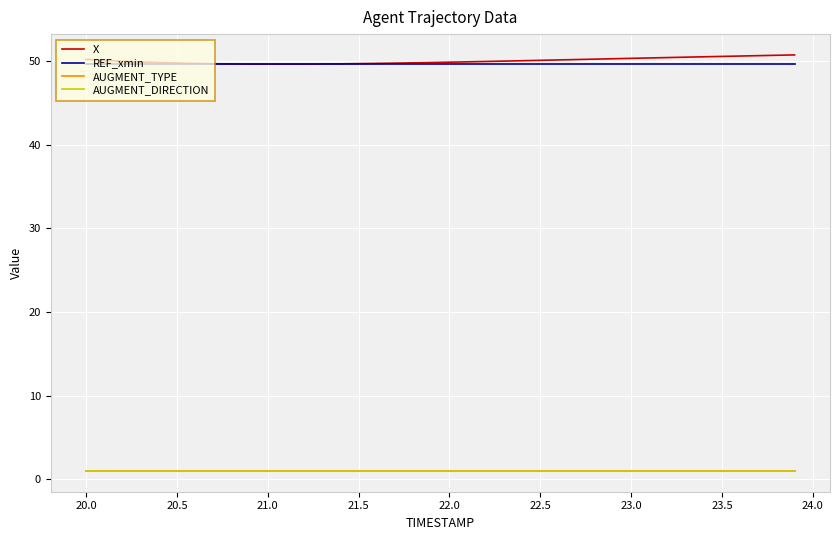

Is this an area chart (filled region under the line)?

No